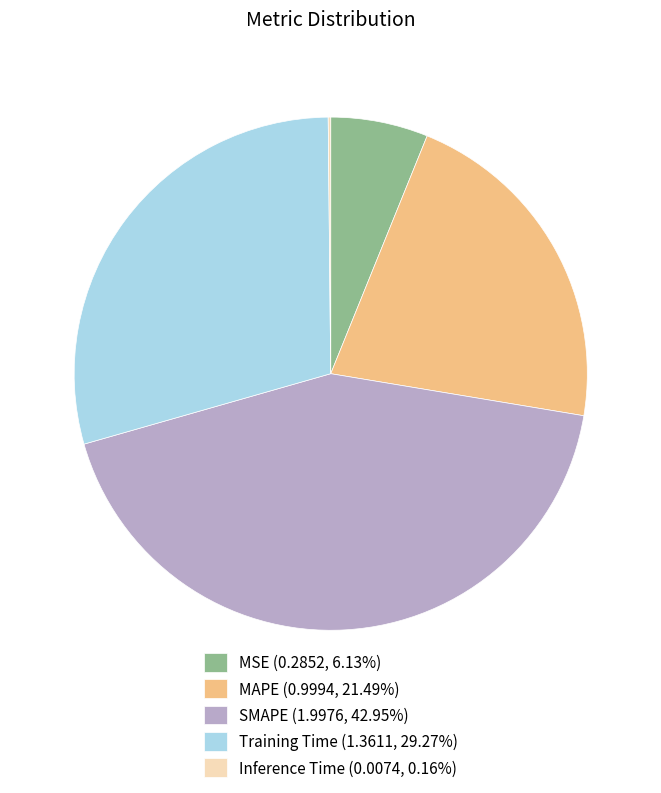

Is there any slice that represents more than half of the pie?

No